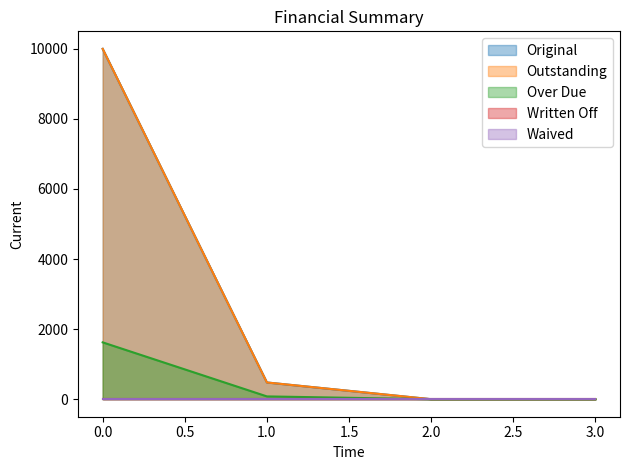

True or false: Over Due has a value of 732.2 at 0.

False